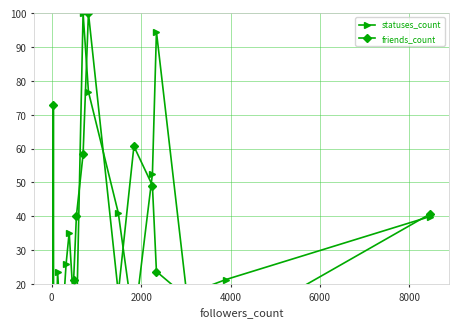

Which series has the largest range (max minus min)?

statuses_count